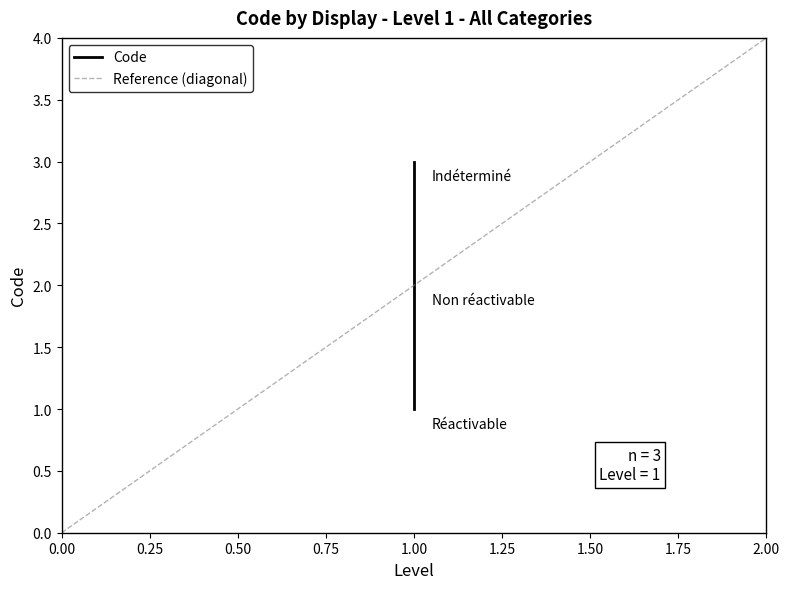

List the labels in order of value, smallest first.

1.00, 1.00, 1.00